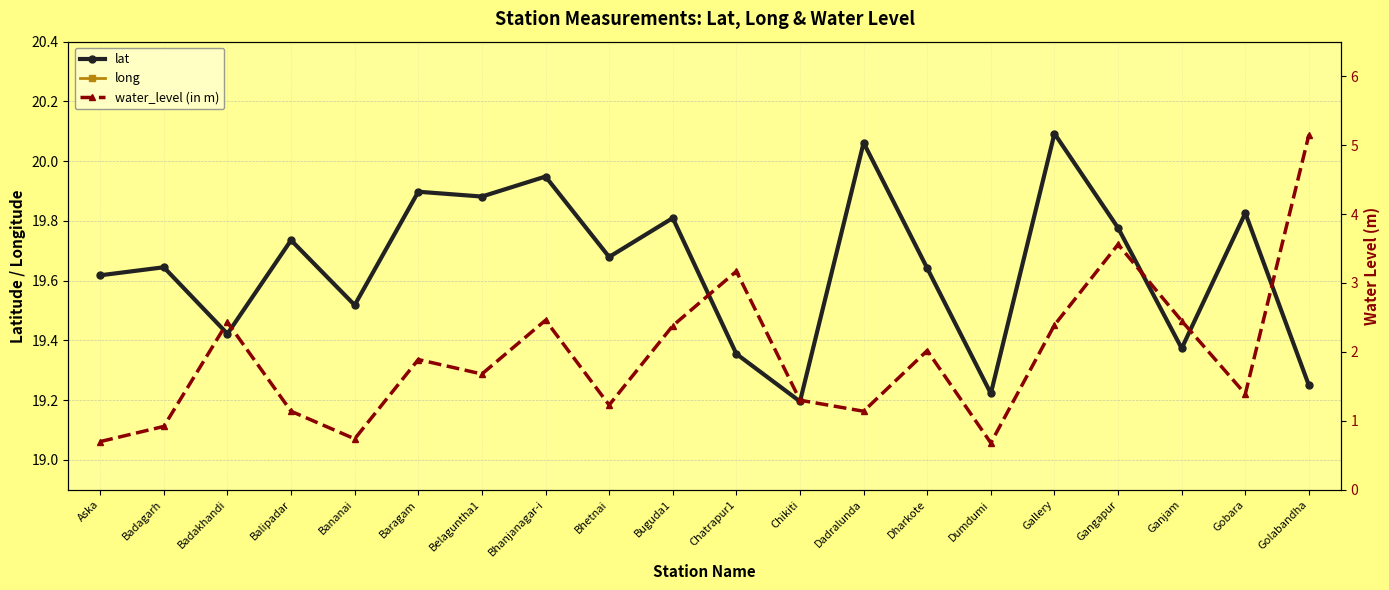

Read the long value at Dharkote.

84.6